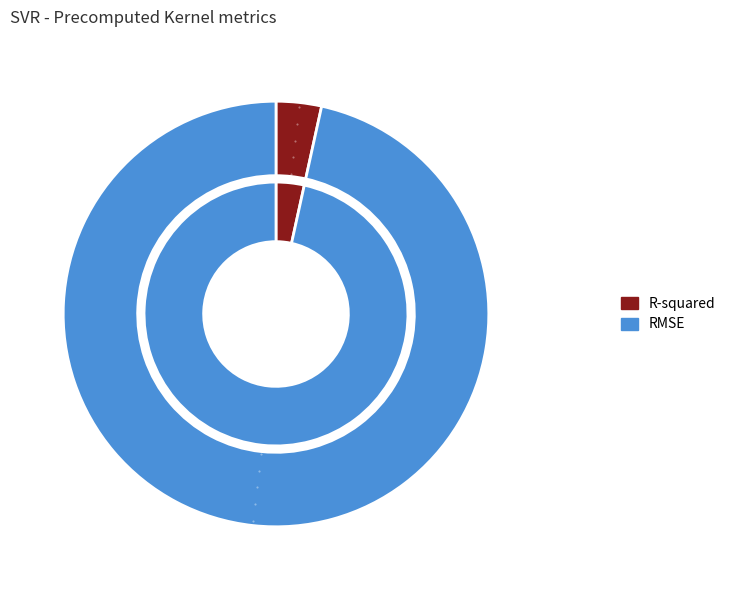

How many slices are in this pie chart?

2